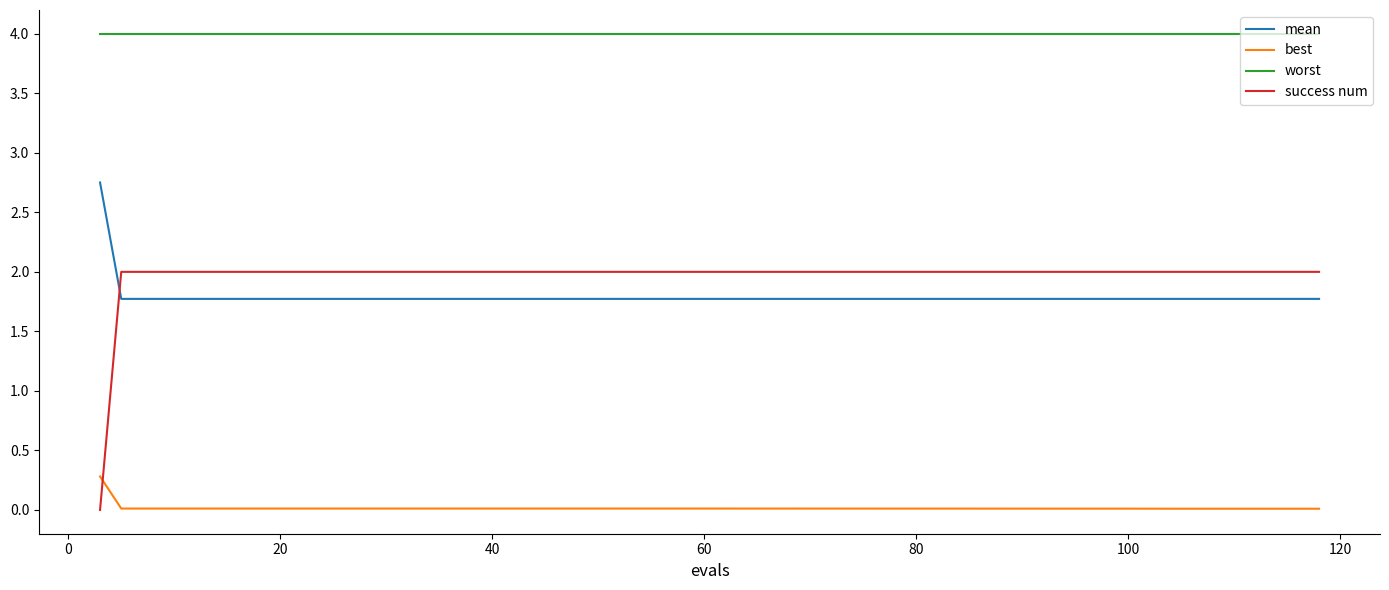

What is the greatest value displayed?

4.0